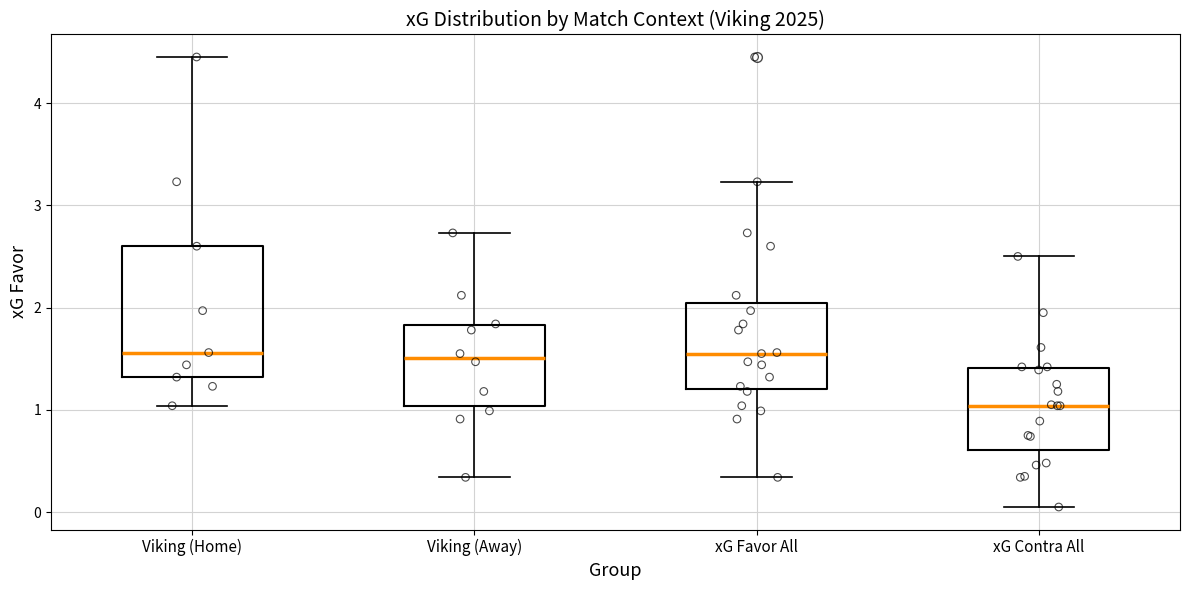

Where is the upper edge of the box for xG Favor All on the y-axis? The values are not printed on the chart, so give them approximately, as read against the axis.

2.0